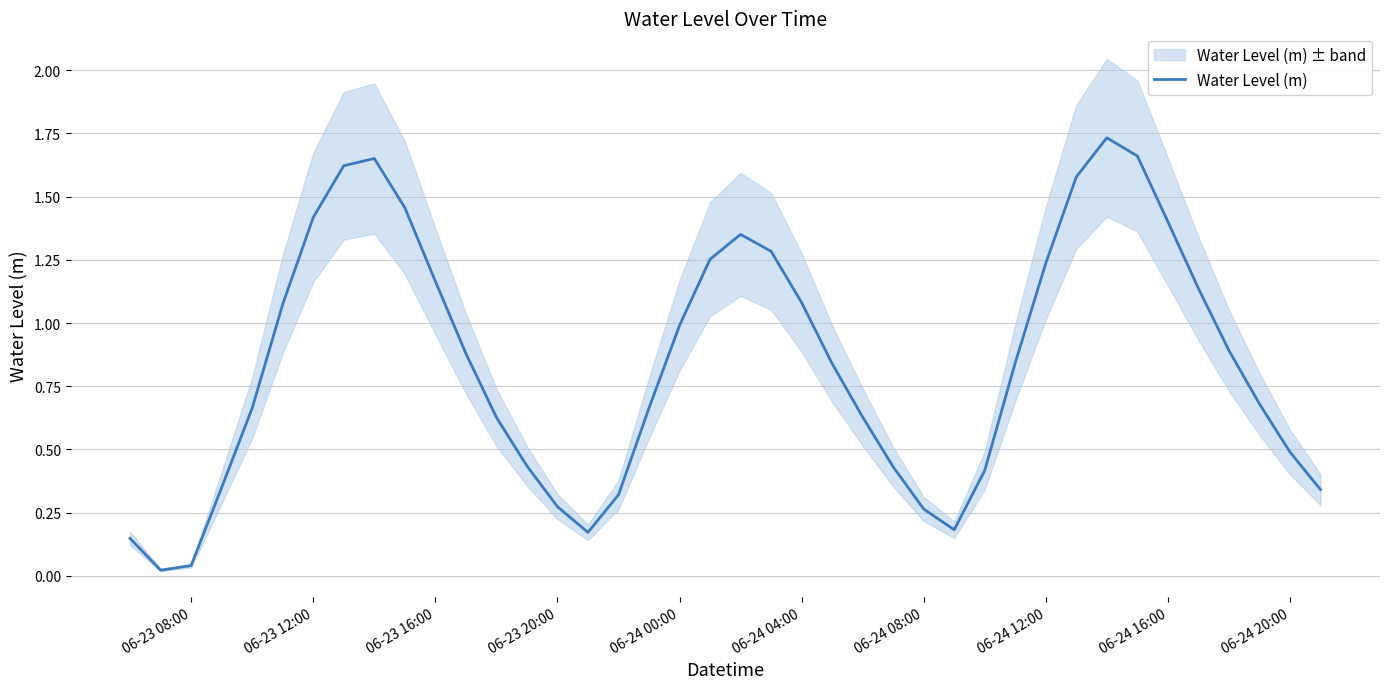

How many points are lower than both their immediate neighbors (excluding endpoints)?

3